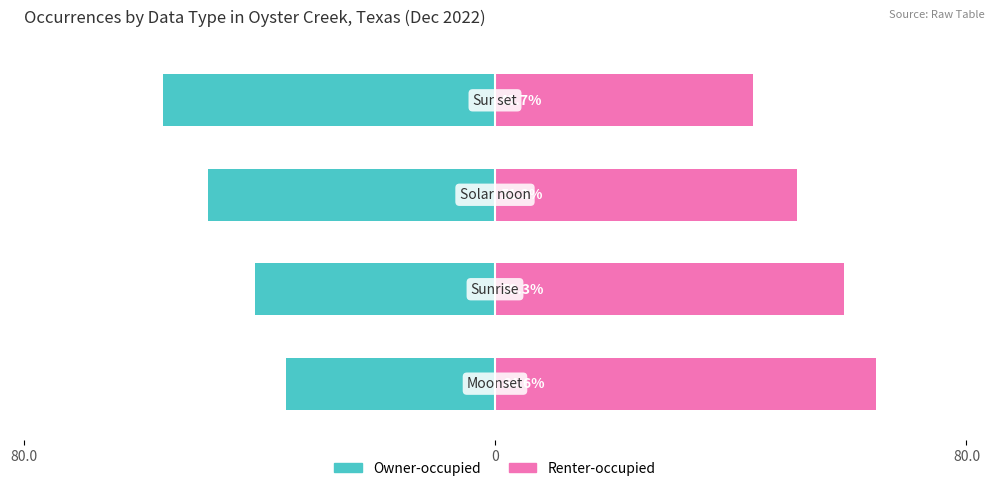

The value of Owner-occupied at 0 is -40.7. True or false?

True